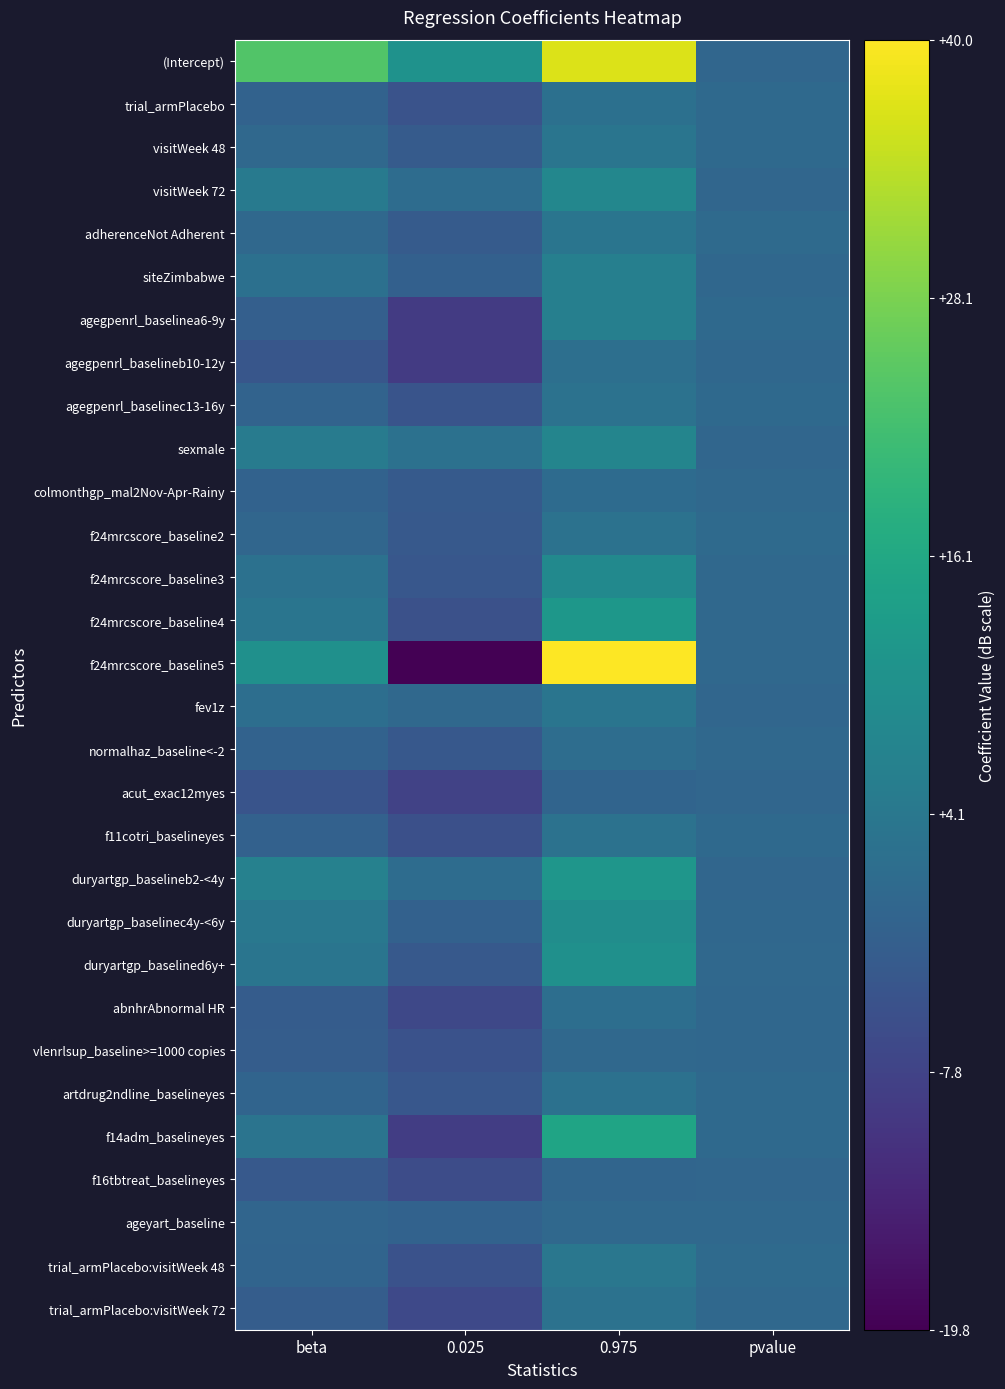

Reading left to right, what are all the values shown in this chart?

(Intercept): beta=23.8	0.025=10.8	0.975=37.0	pvalue=0.0
trial_armPlacebo: beta=-1.1	0.025=-4.5	0.975=2.3	pvalue=0.5
visitWeek 48: beta=0.5	0.025=-2.6	0.975=3.5	pvalue=0.8
visitWeek 72: beta=4.7	0.025=1.3	0.975=8.0	pvalue=0.0
adherenceNot Adherent: beta=0.3	0.025=-2.7	0.975=3.4	pvalue=0.8
siteZimbabwe: beta=2.4	0.025=-1.4	0.975=6.1	pvalue=0.2
agegpenrl_baselinea6-9y: beta=-1.7	0.025=-9.5	0.975=6.1	pvalue=0.7
agegpenrl_baselineb10-12y: beta=-3.7	0.025=-9.4	0.975=2.0	pvalue=0.2
agegpenrl_baselinec13-16y: beta=-0.8	0.025=-4.4	0.975=2.8	pvalue=0.7
sexmale: beta=5.1	0.025=2.6	0.975=7.5	pvalue=0.0
colmonthgp_mal2Nov-Apr-Rainy: beta=-0.9	0.025=-2.9	0.975=1.1	pvalue=0.4
f24mrcscore_baseline2: beta=-0.1	0.025=-3.0	0.975=2.8	pvalue=0.9
f24mrcscore_baseline3: beta=2.5	0.025=-3.6	0.975=8.6	pvalue=0.4
f24mrcscore_baseline4: beta=3.4	0.025=-5.0	0.975=11.8	pvalue=0.5
f24mrcscore_baseline5: beta=10.1	0.025=-19.8	0.975=40.0	pvalue=0.5
fev1z: beta=1.9	0.025=0.5	0.975=3.4	pvalue=0.0
normalhaz_baseline<-2: beta=-0.9	0.025=-3.4	0.975=1.6	pvalue=0.5
acut_exac12myes: beta=-4.3	0.025=-7.9	0.975=-0.6	pvalue=0.0
f11cotri_baselineyes: beta=-1.2	0.025=-5.2	0.975=2.8	pvalue=0.6
duryartgp_baselineb2-<4y: beta=6.6	0.025=1.4	0.975=11.7	pvalue=0.0
duryartgp_baselinec4y-<6y: beta=4.1	0.025=-1.2	0.975=9.4	pvalue=0.1
duryartgp_baselined6y+: beta=3.5	0.025=-3.2	0.975=10.3	pvalue=0.3
abnhrAbnormal HR: beta=-2.4	0.025=-6.8	0.975=1.9	pvalue=0.3
vlenrlsup_baseline>=1000 copies: beta=-2.2	0.025=-4.8	0.975=0.3	pvalue=0.1
artdrug2ndline_baselineyes: beta=-0.6	0.025=-3.6	0.975=2.4	pvalue=0.7
f14adm_baselineyes: beta=3.1	0.025=-9.0	0.975=15.2	pvalue=0.6
f16tbtreat_baselineyes: beta=-3.1	0.025=-5.9	0.975=-0.2	pvalue=0.0
ageyart_baseline: beta=-0.4	0.025=-1.1	0.975=0.3	pvalue=0.3
trial_armPlacebo:visitWeek 48: beta=-0.5	0.025=-4.8	0.975=4.0	pvalue=0.8
trial_armPlacebo:visitWeek 72: beta=-2.0	0.025=-6.7	0.975=2.8	pvalue=0.4